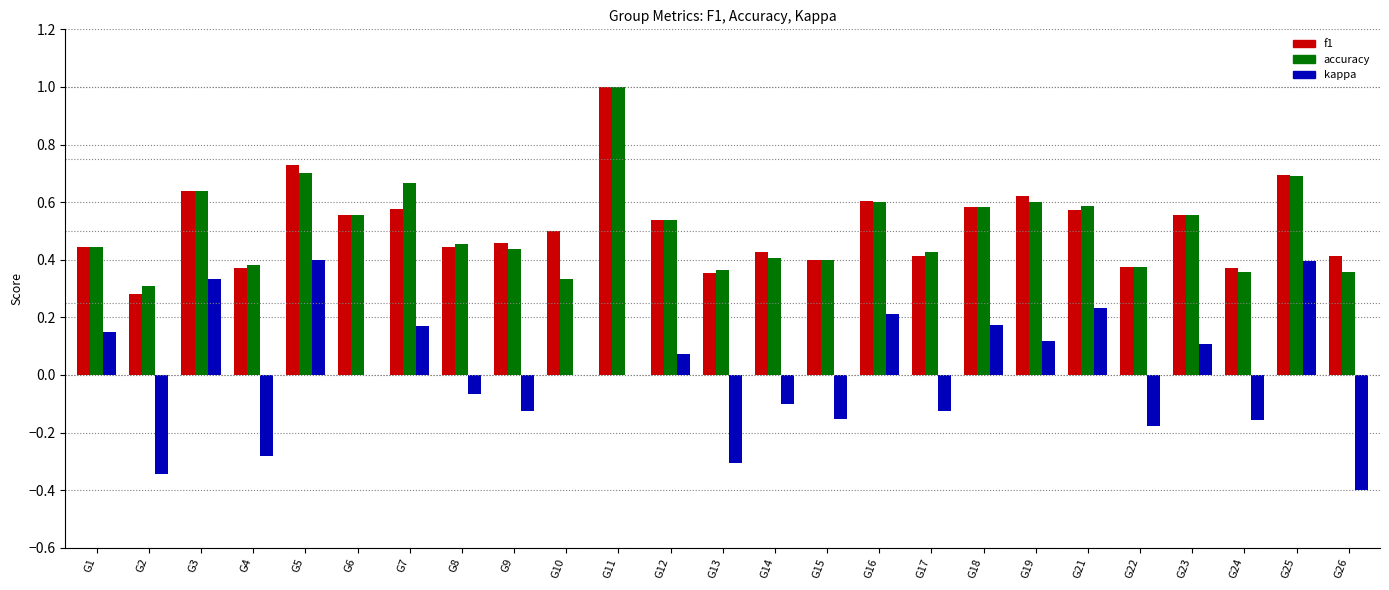

How many categories are shown in the chart?

25